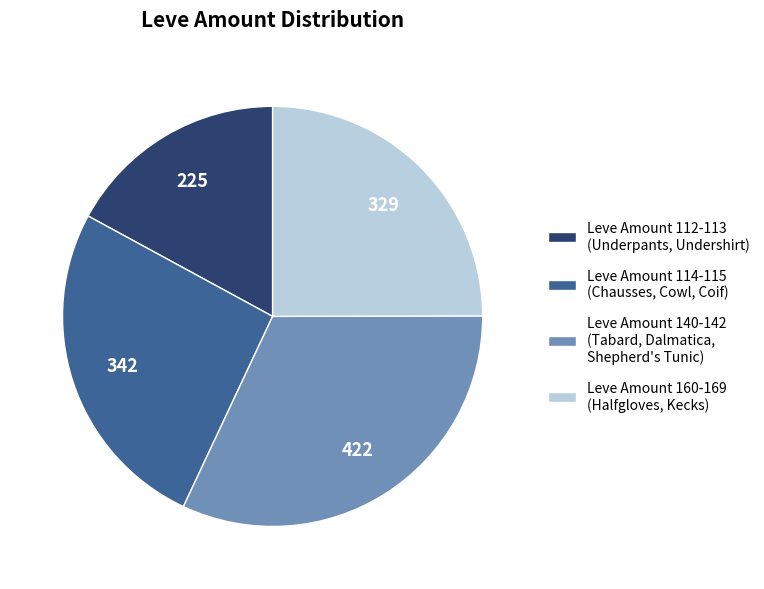

Is there any slice that represents more than half of the pie?

No